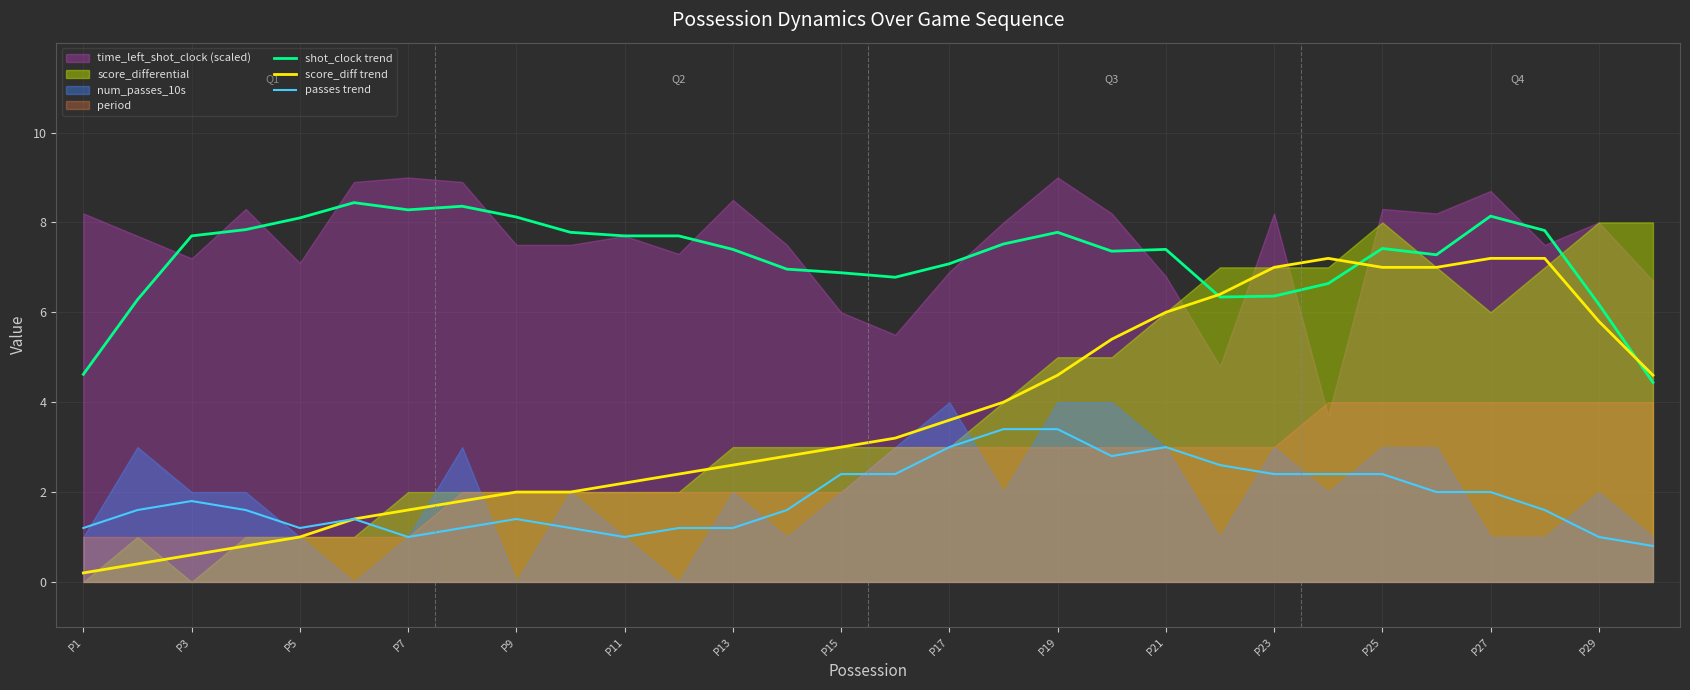

True or false: shot_clock trend and passes trend cross at least once.

False